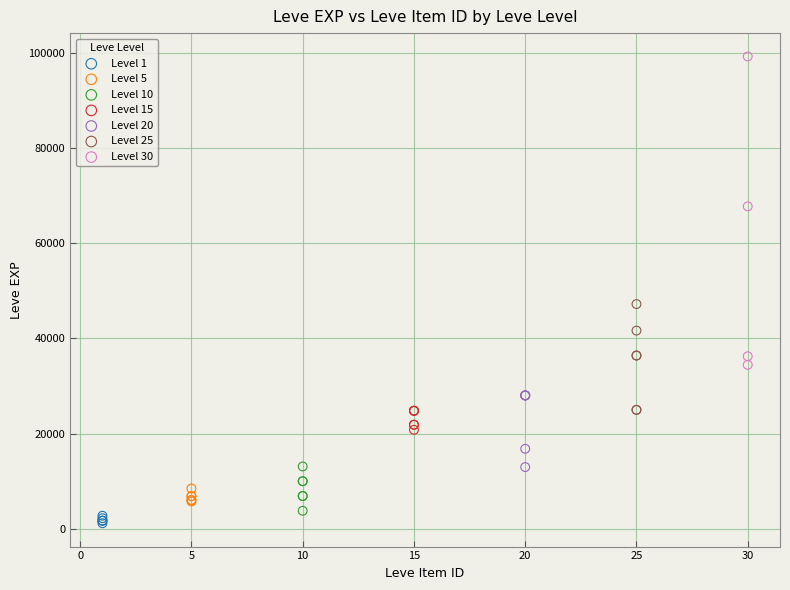

Which series has the widest spread of Y values?

Level 30